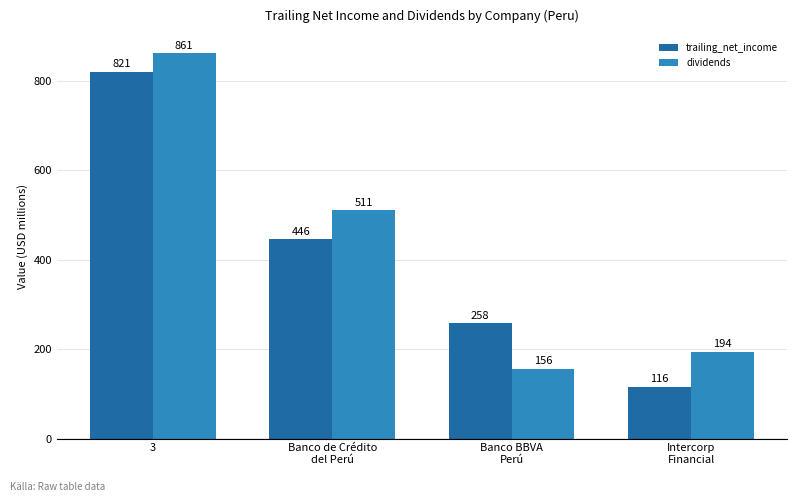

Where does the trailing_net_income series first go above 446?

3